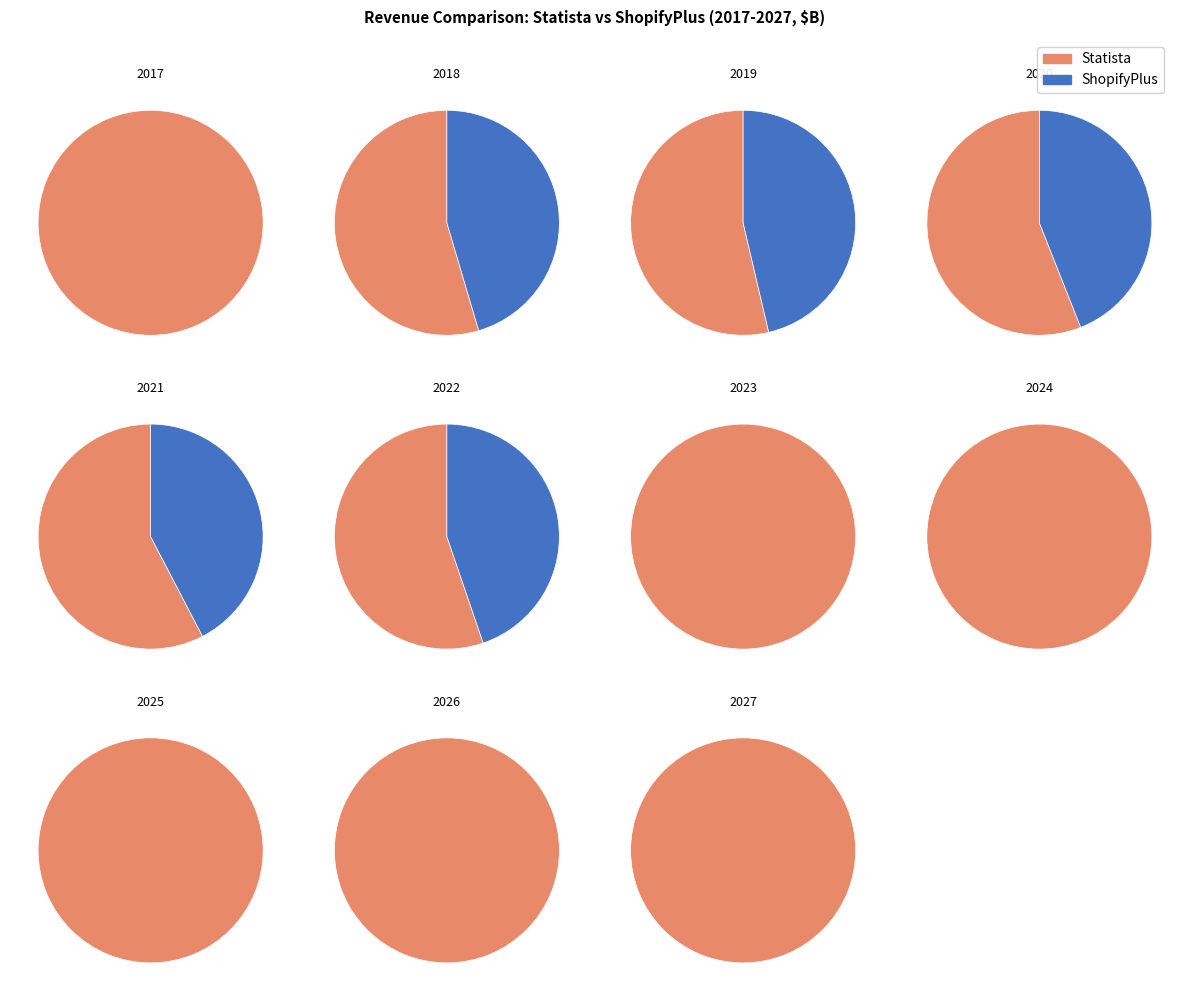

What percentage is NOT represented by 2025?

87.6%